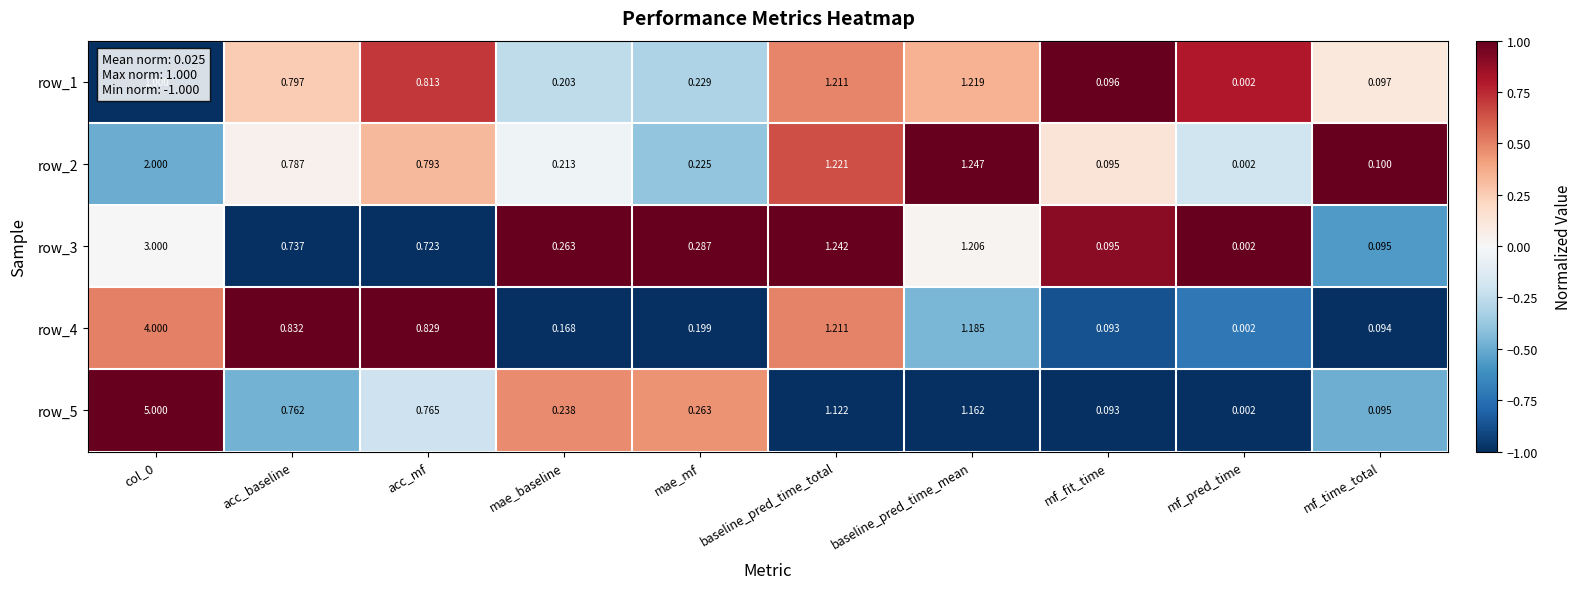

At which label is row_5 closest to 2?

baseline_pred_time_mean